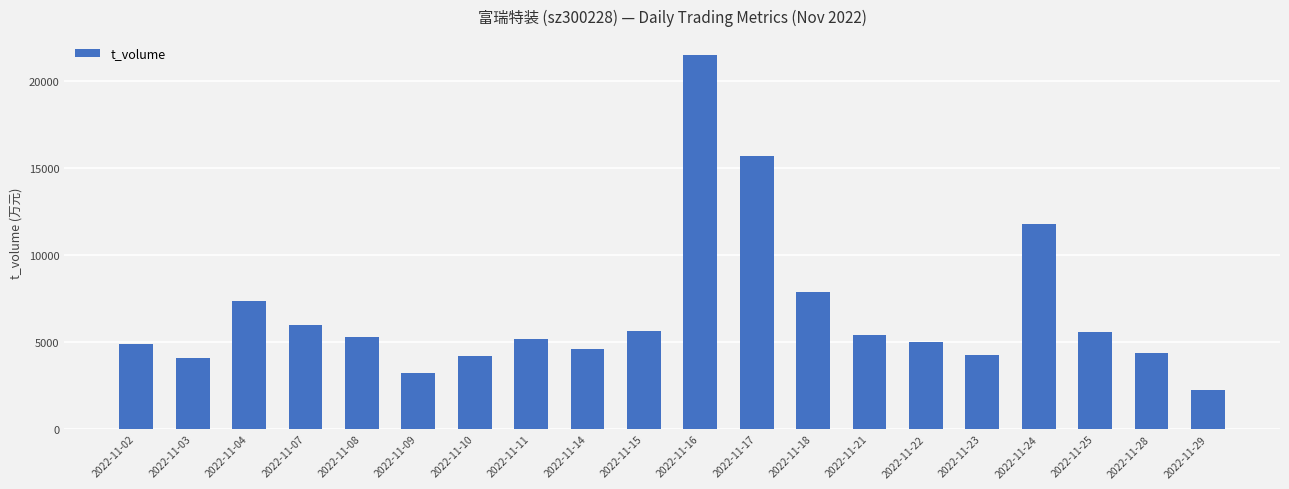

The chart shows a value of 4079 at 2022-11-03. True or false?

True